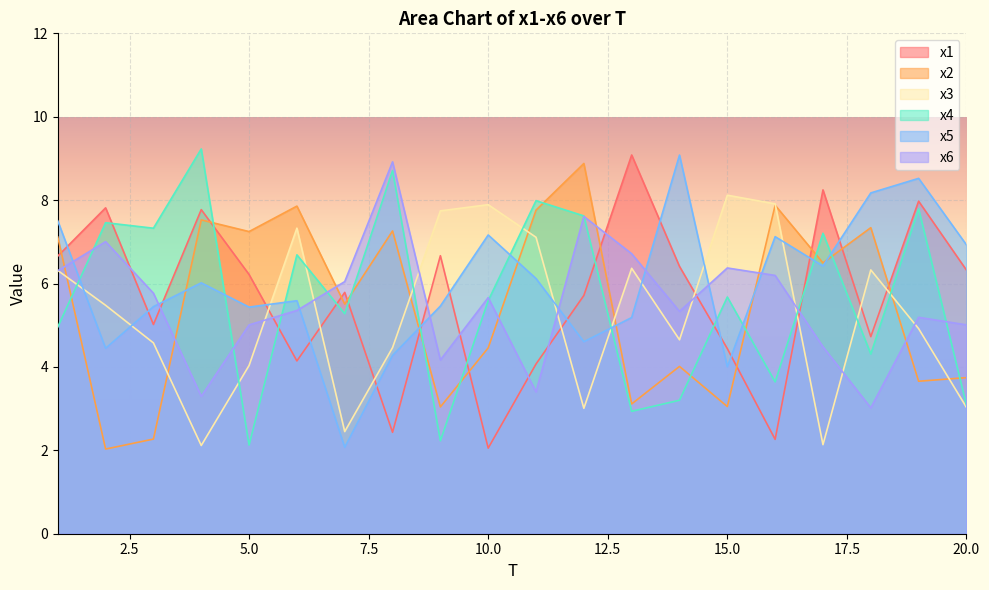

What is the approximate value of x2 at 3?

2.3